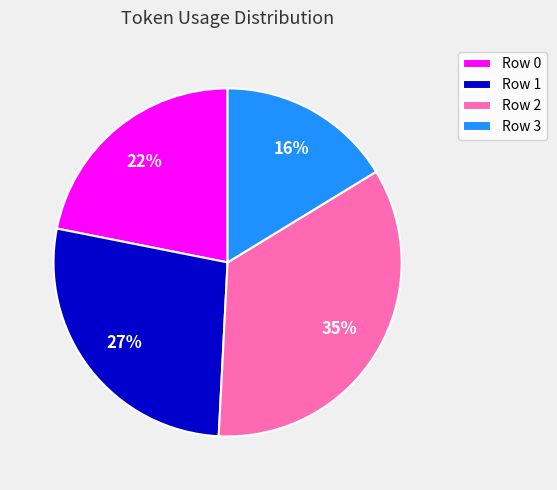

Which has a higher value, Row 1 or Row 3?

Row 1